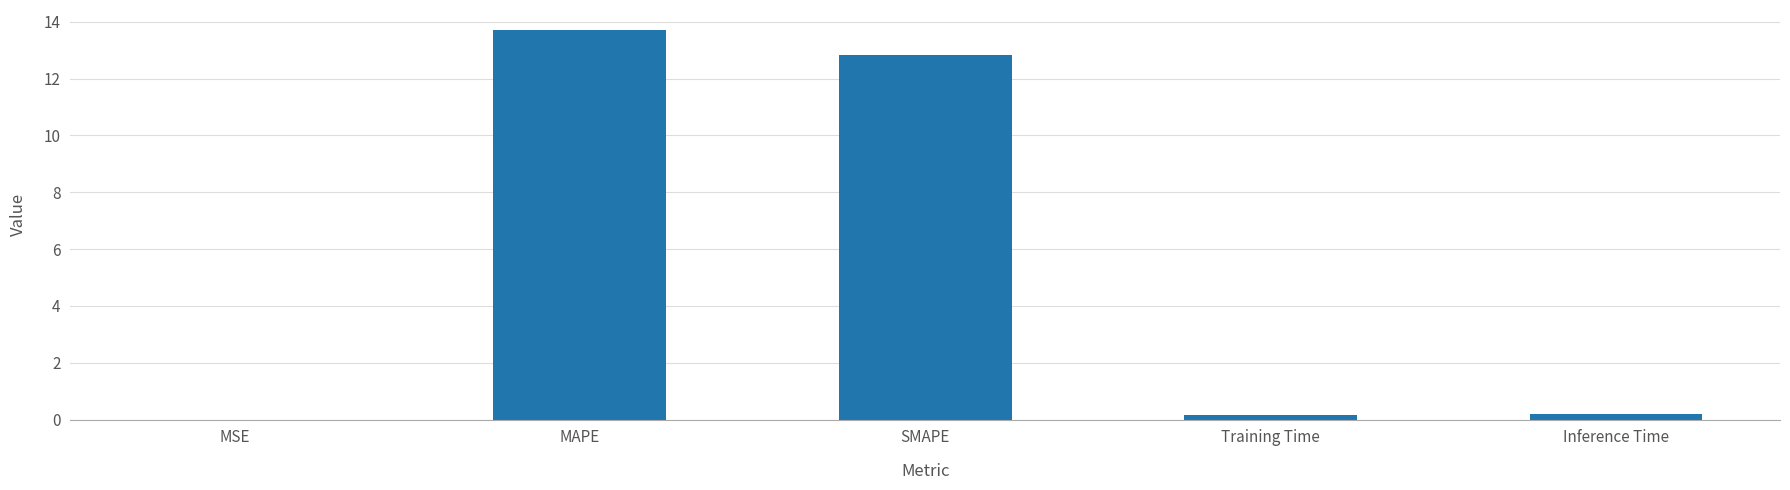

Which has a higher value, MAPE or MSE?

MAPE